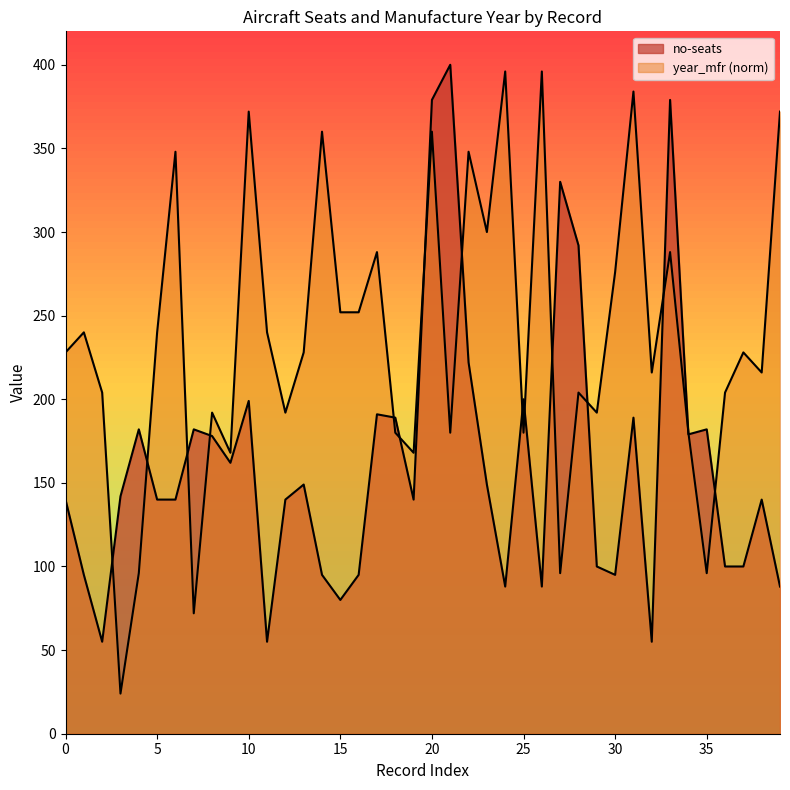

What is the spread (max minus min) of values at 17?

97.0